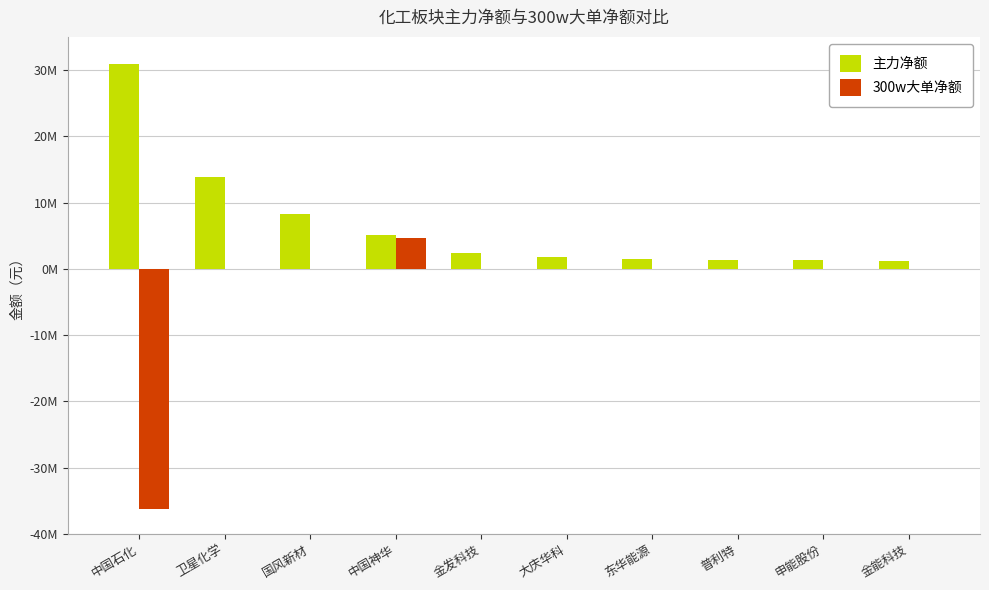

Does the chart contain stacked bars?

No